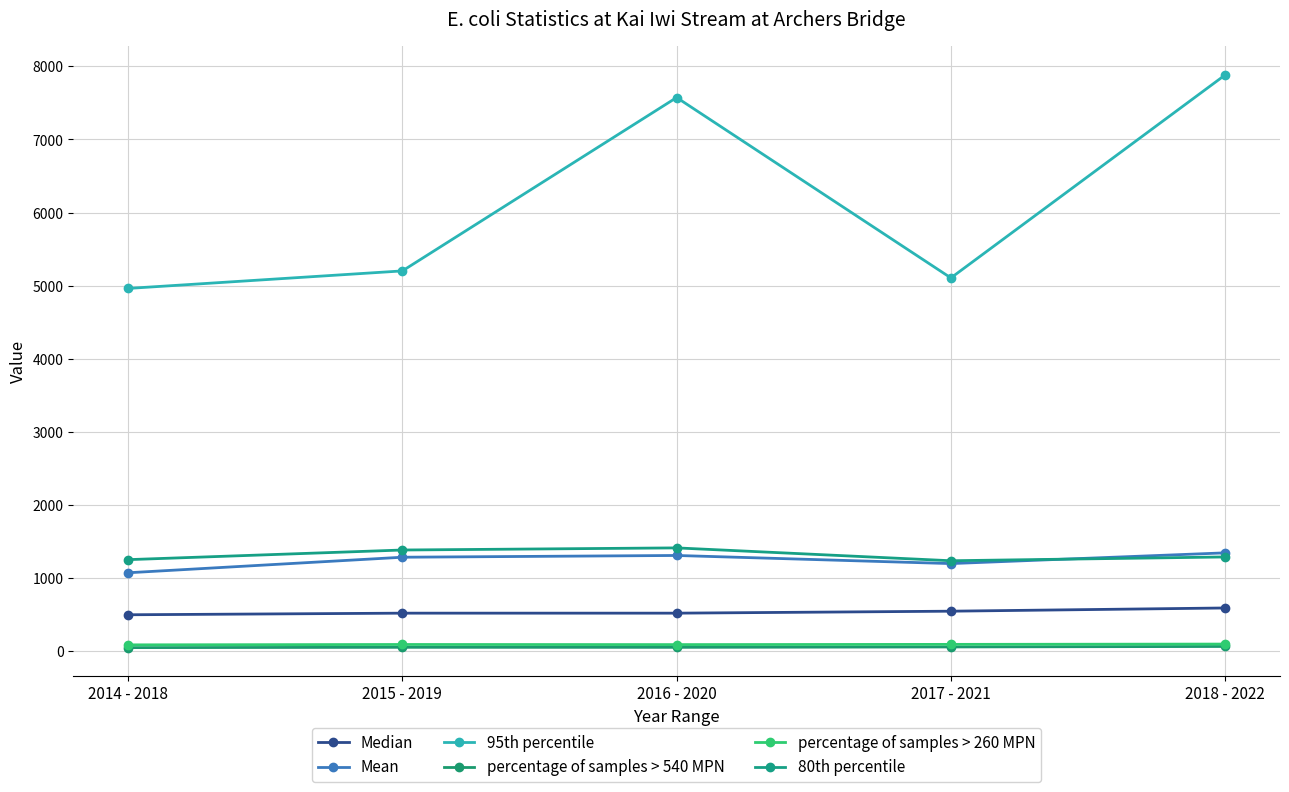

How many lines are shown in the chart?

6